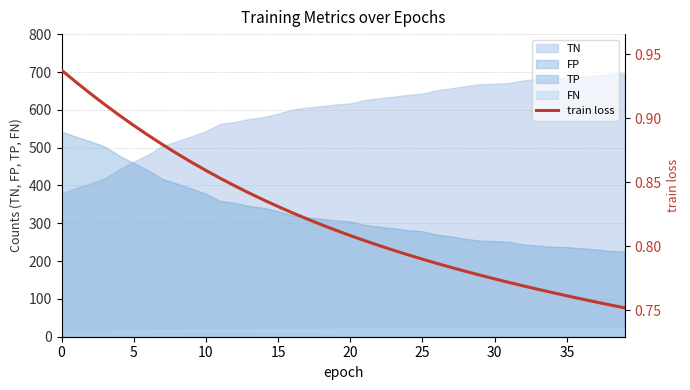

True or false: TP and TN intersect in this chart.

False